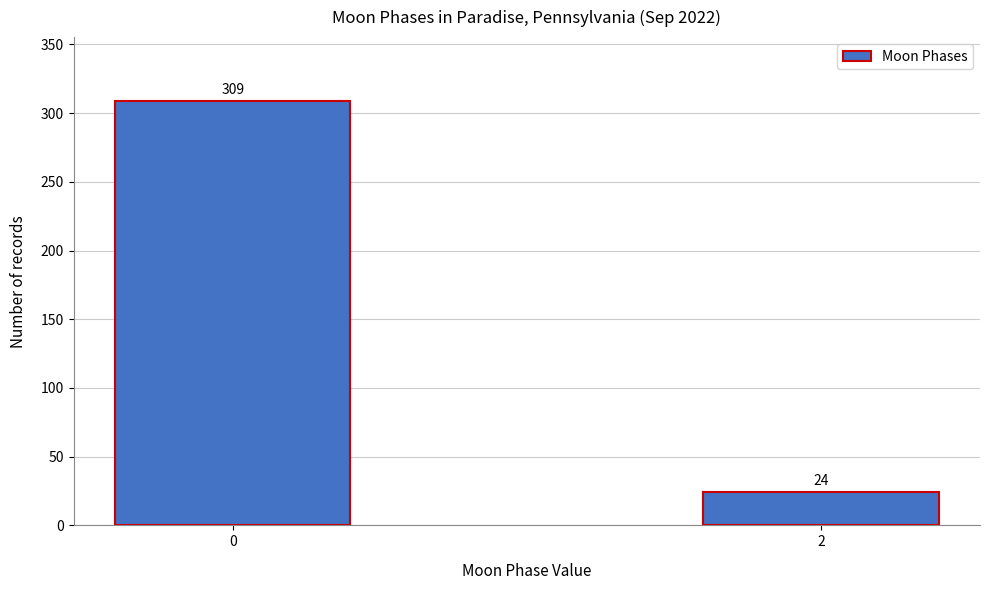

Reading left to right, extract all data points from this chart.

0=309	2=24